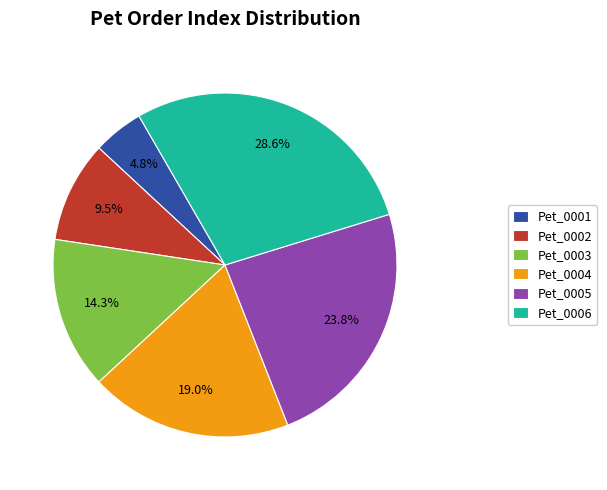

Count the number of slices in the pie.

6